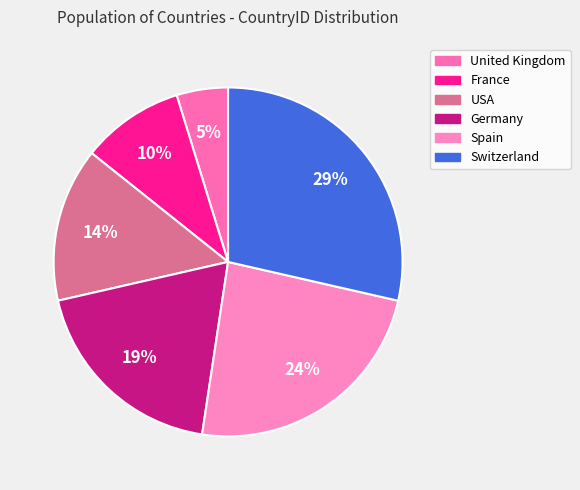

How many segments does this pie chart have?

6